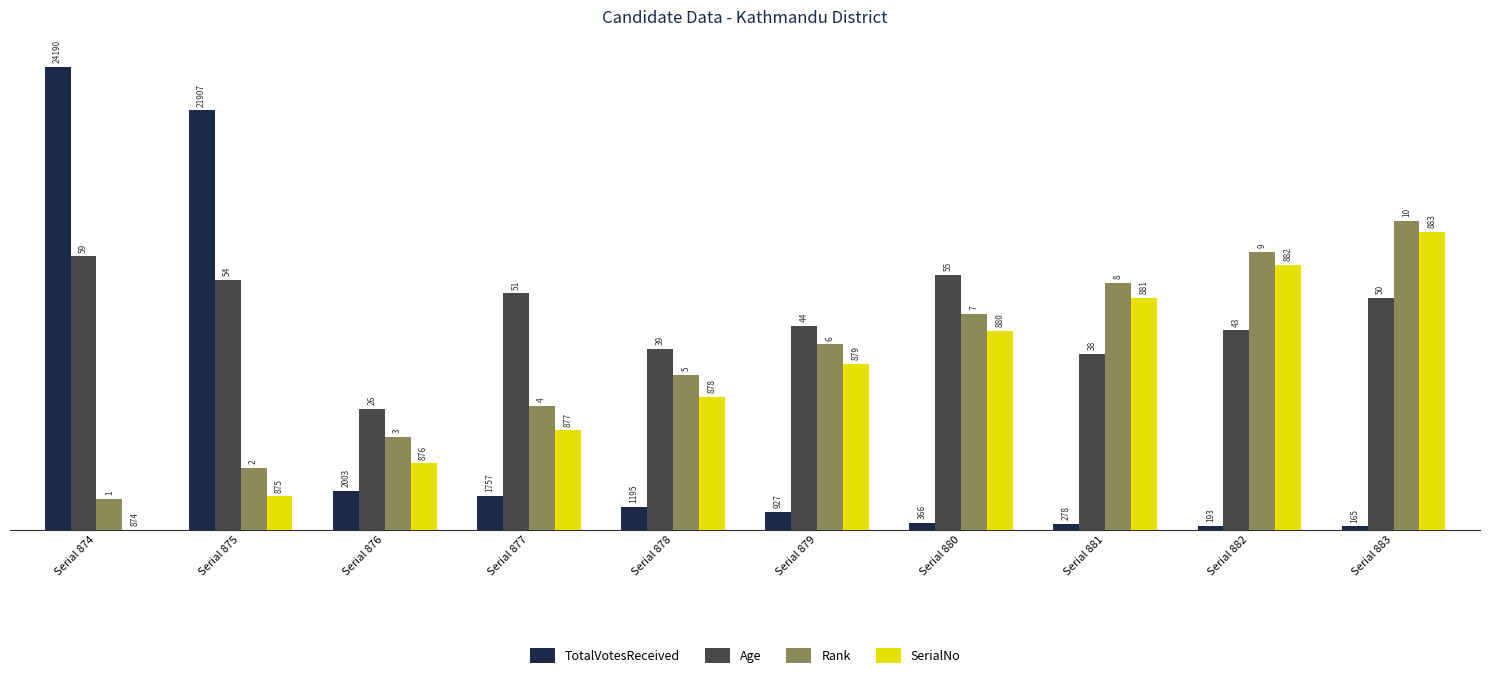

At which label is Age closest to 6?

Serial 878